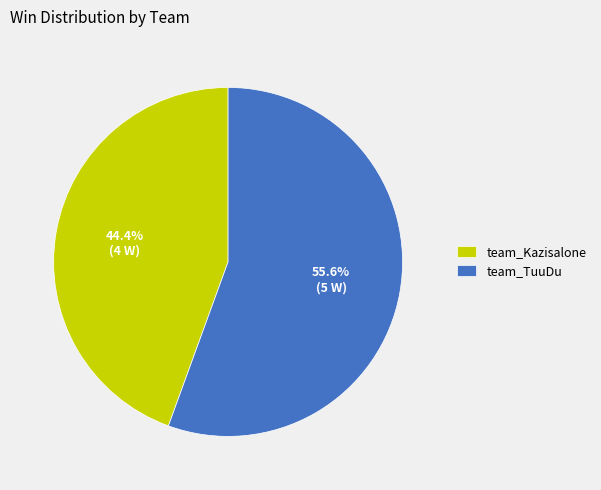

Approximately how many times larger is the value at team_Kazisalone compared to team_TuuDu?

0.8